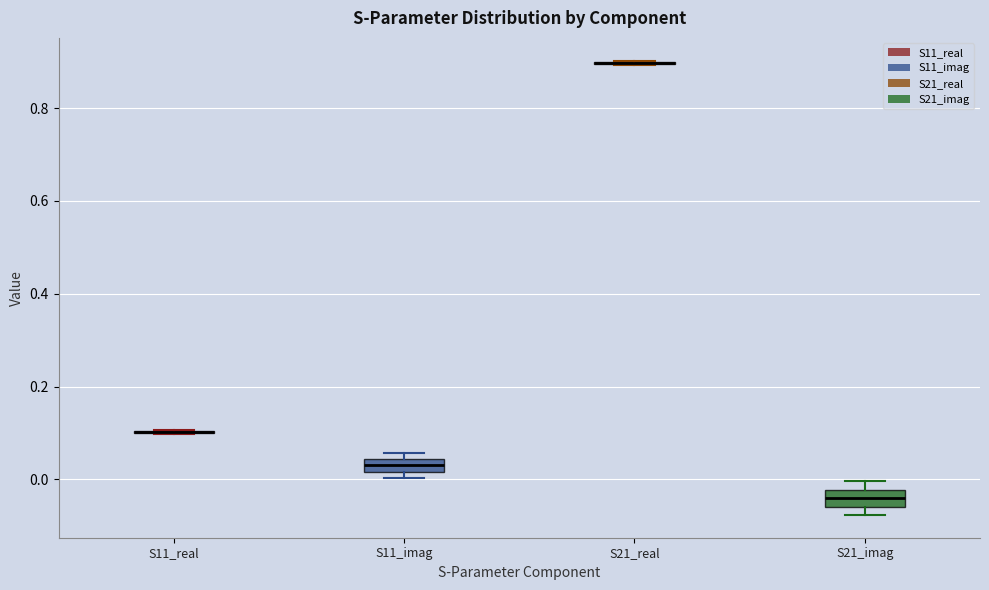

Where is the lower edge of the box for S21_imag on the y-axis? The values are not printed on the chart, so give them approximately, as read against the axis.

-0.06